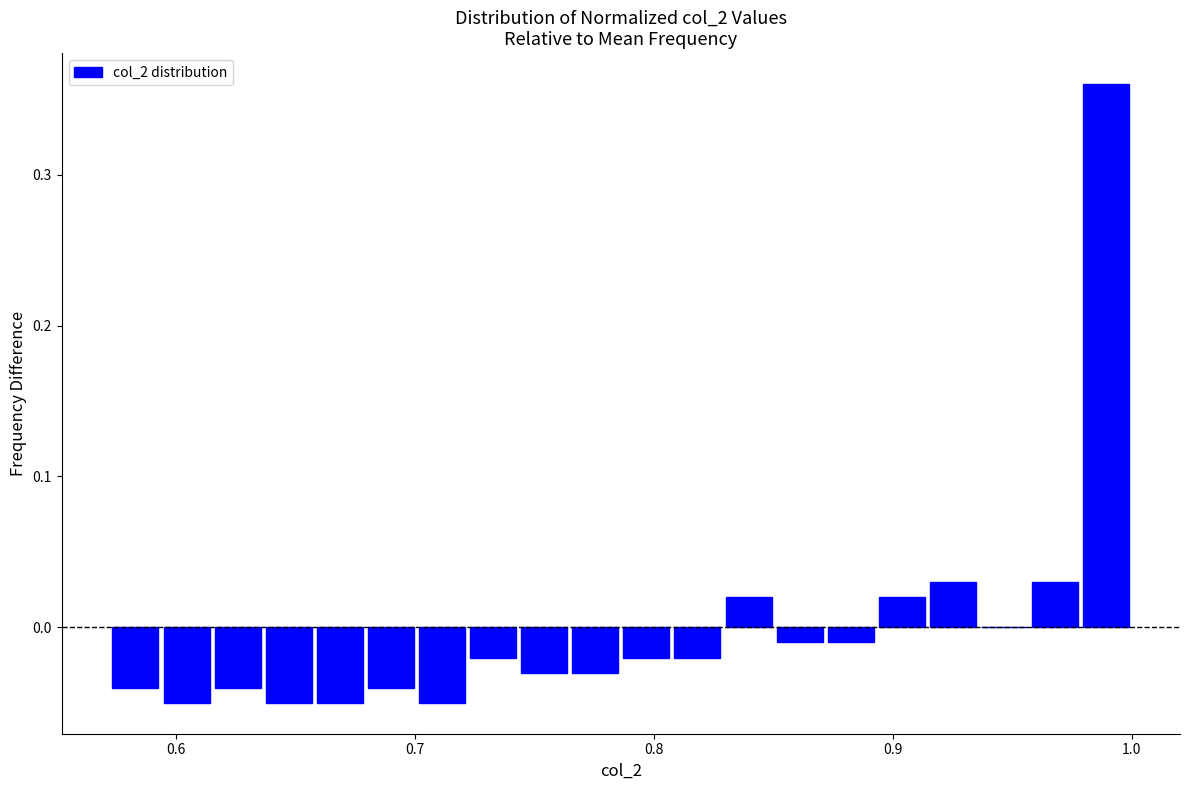

Read against the x-axis, roughly where is the centre of the tallest bar?

0.99